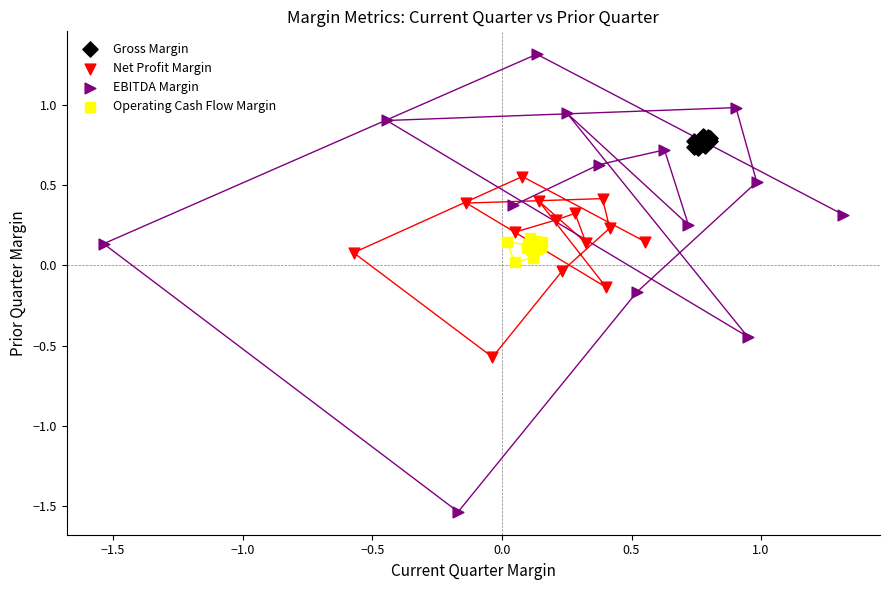

Which series contains the highest Y value?

EBITDA Margin